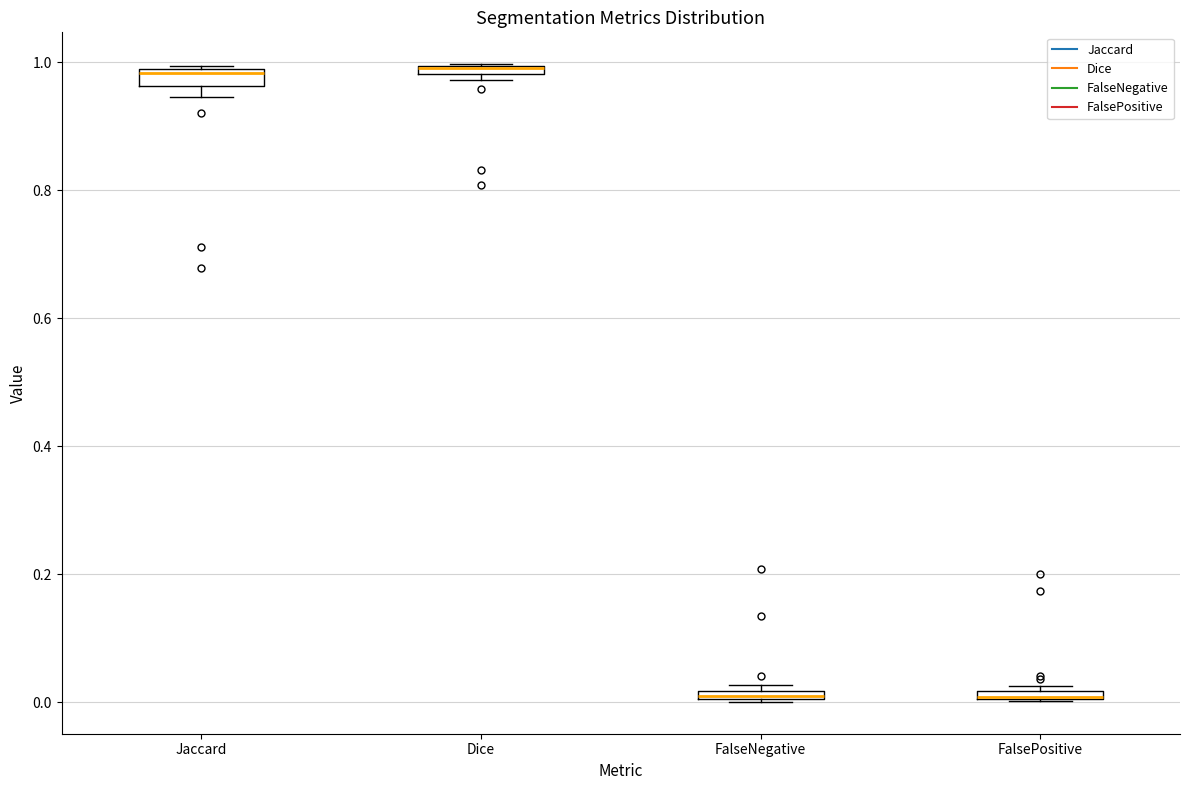

Where is the lower edge of the box for Jaccard on the y-axis? The values are not printed on the chart, so give them approximately, as read against the axis.

0.96